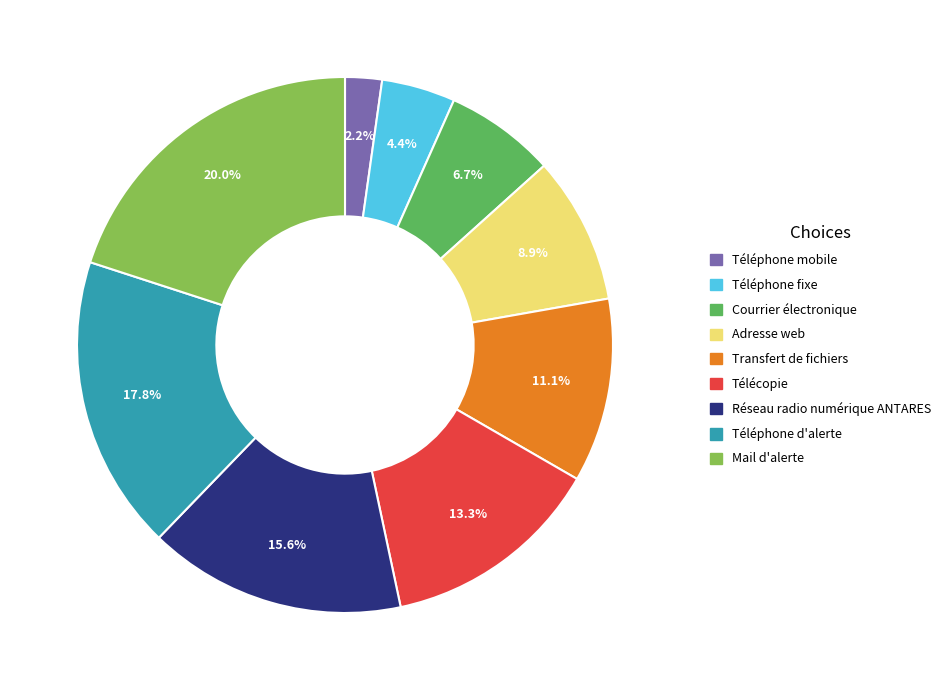

Rank the categories by value from highest to lowest.

Mail d'alerte, Téléphone d'alerte, Réseau radio numérique ANTARES, Télécopie, Transfert de fichiers, Adresse web, Courrier électronique, Téléphone fixe, Téléphone mobile